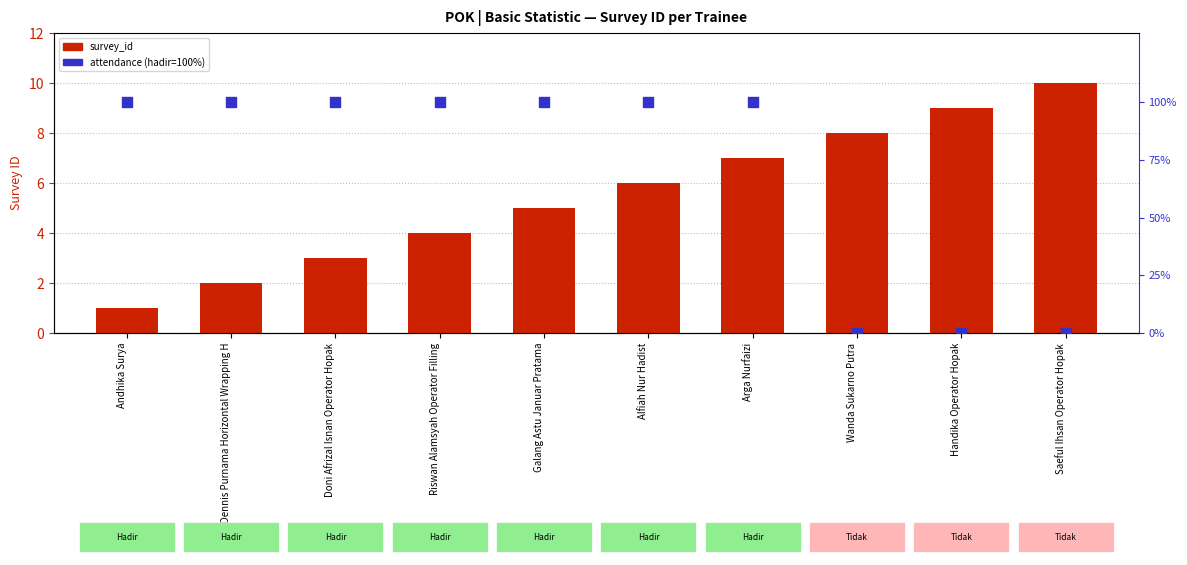

Is the value of survey_id at Alfiah Nur Hadist greater than the value of attendance (hadir=100%) at Wanda Sukarno Putra?

Yes